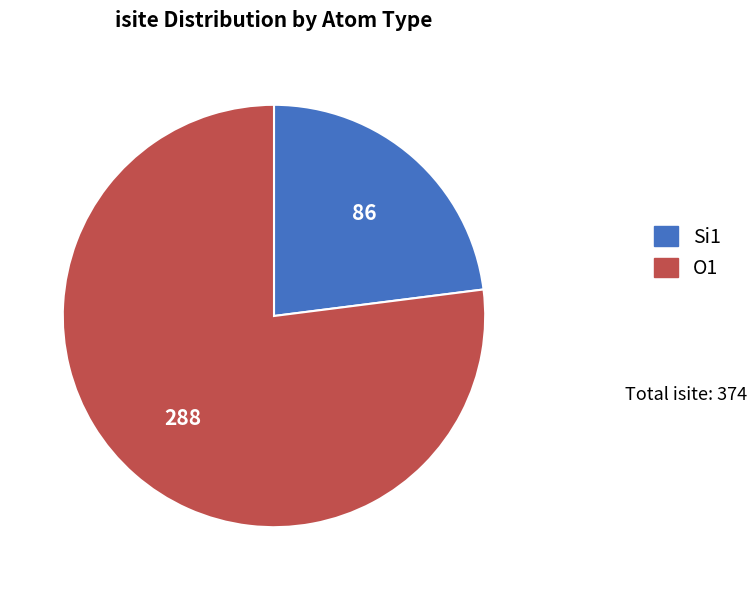

Is there a majority slice in this chart?

Yes